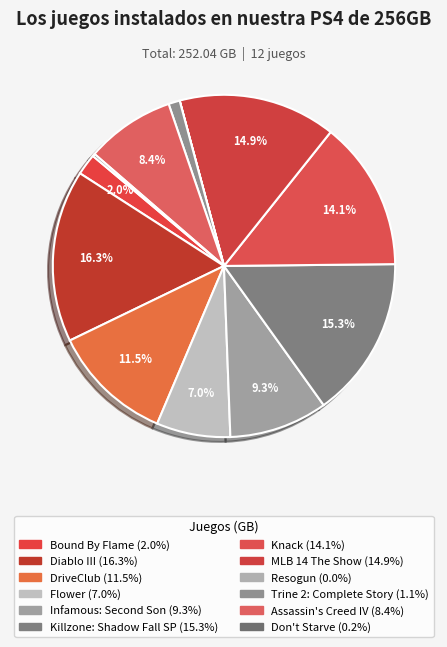

What percentage is NOT represented by Assassin's Creed IV?

91.6%